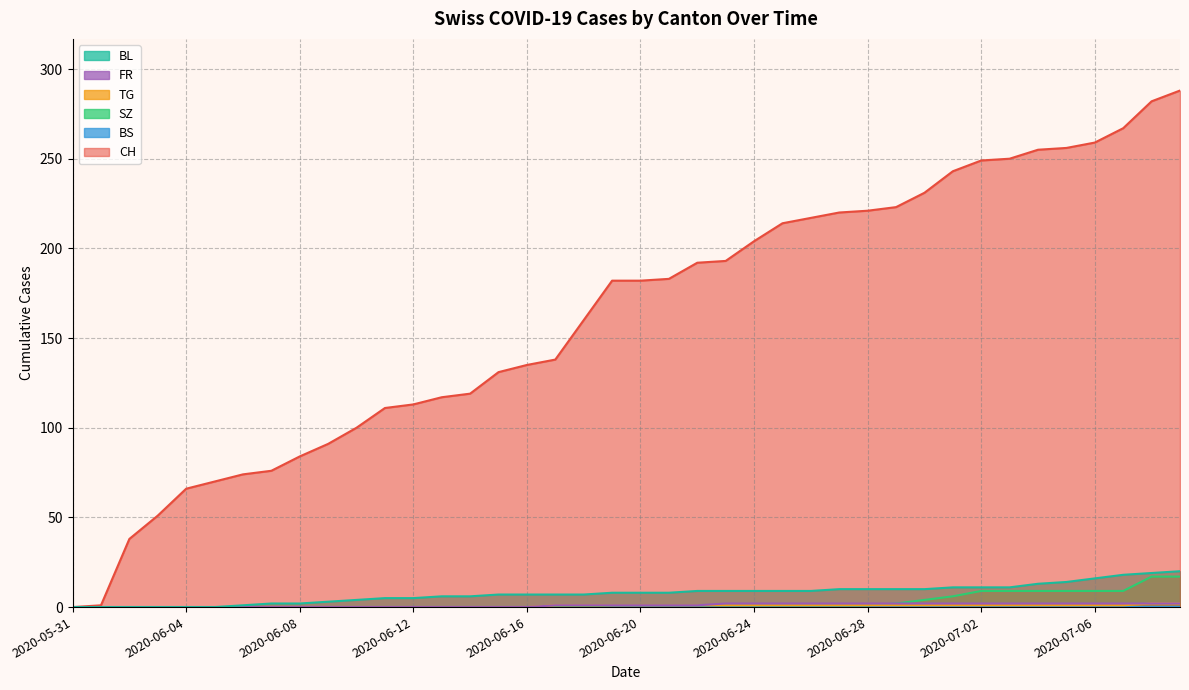

Which category has the highest value in the TG series?

2020-07-08